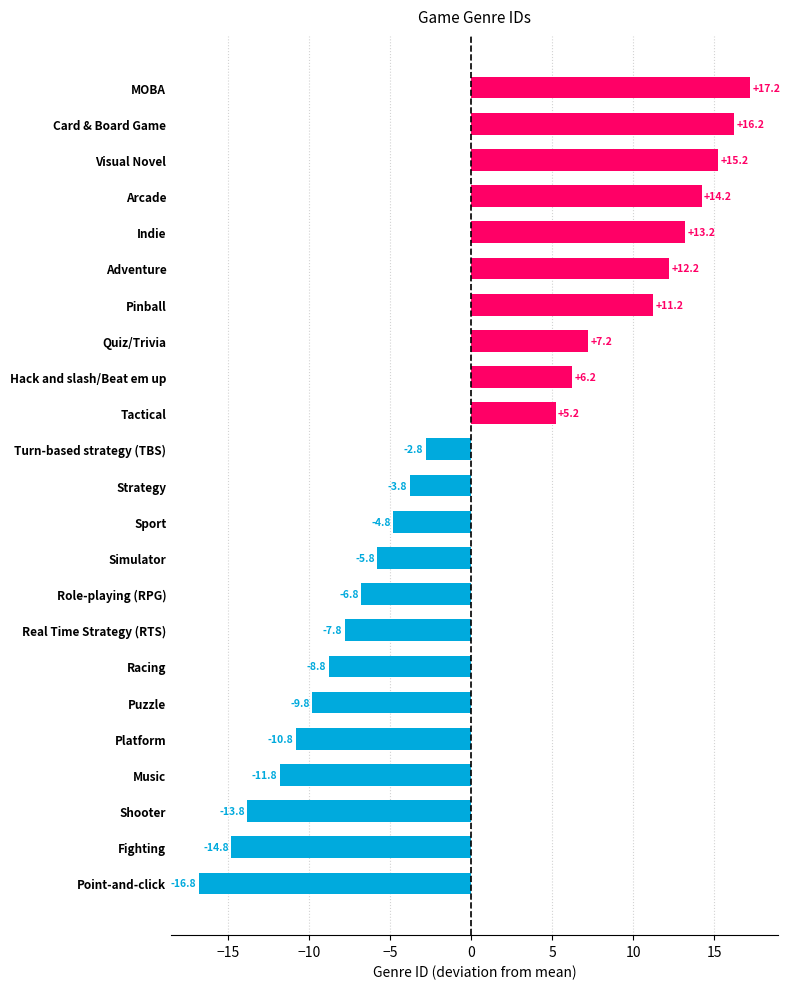

What is the sum of the values at Arcade and Pinball?

25.4